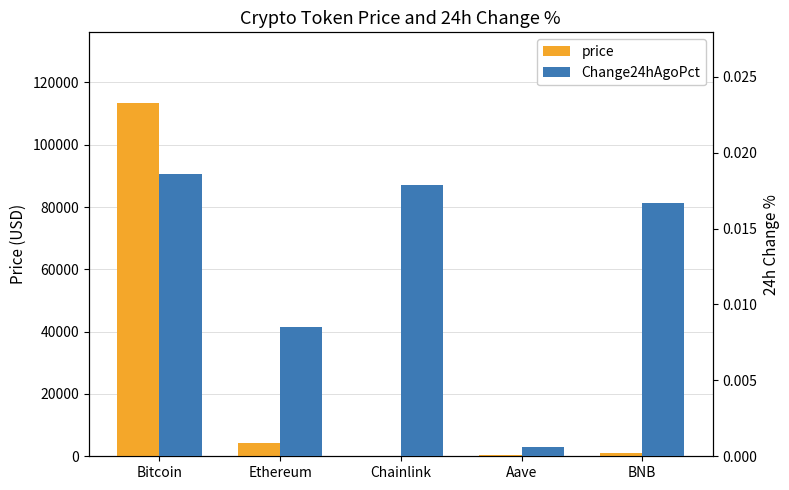

Count the number of data series in this chart.

2